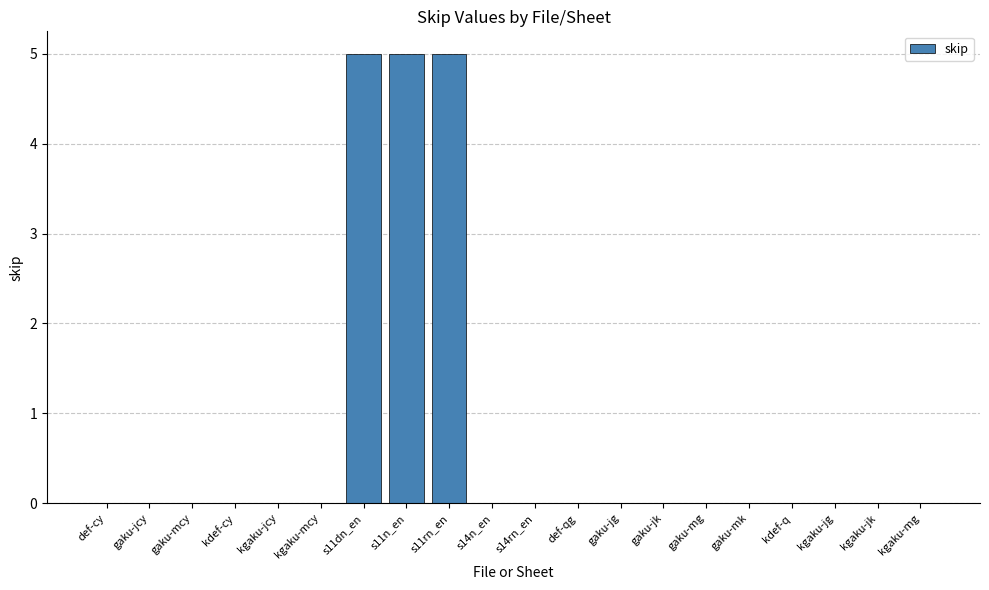

The chart shows a value of 0 at kgaku-jk. True or false?

True